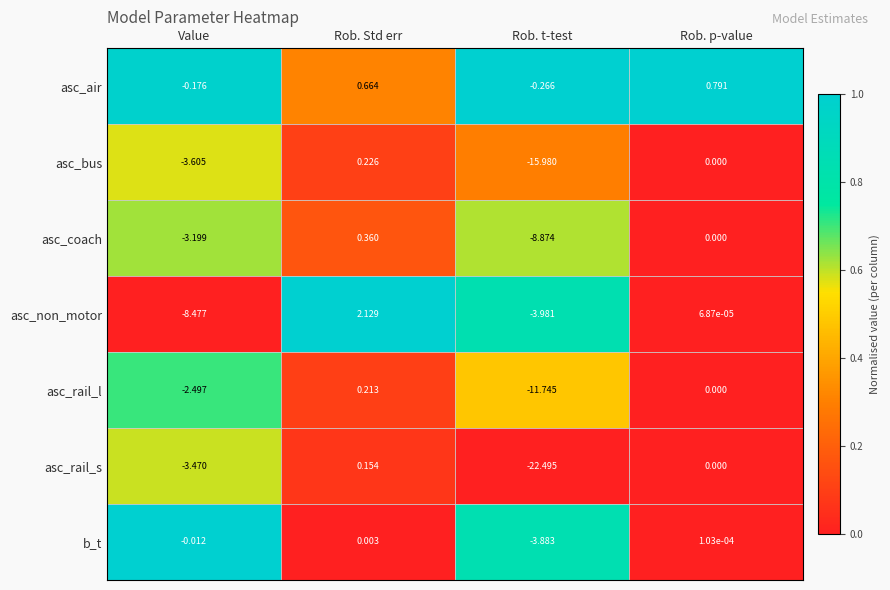

At which category does the chart reach its peak across all series?

Rob. Std err